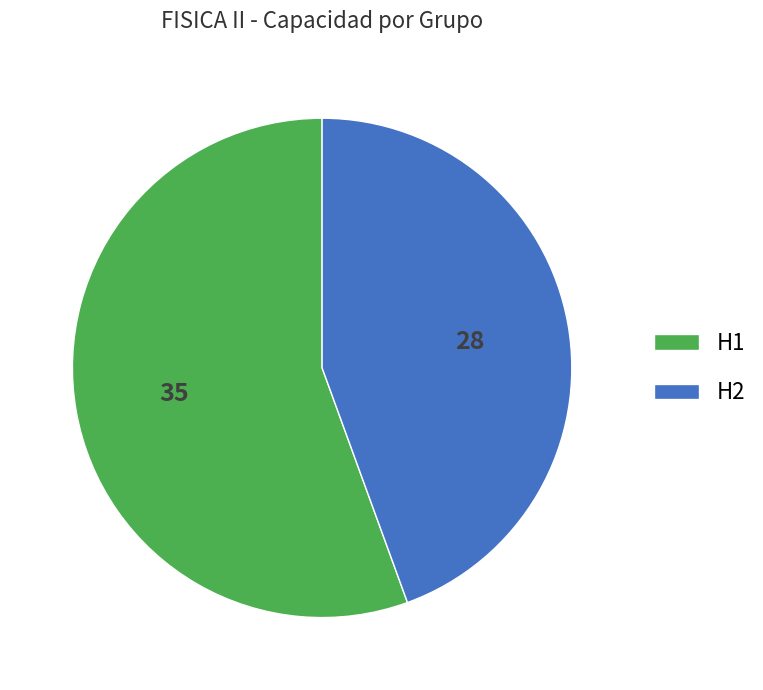

Is the sum of H1 and H2 greater than half?

Yes